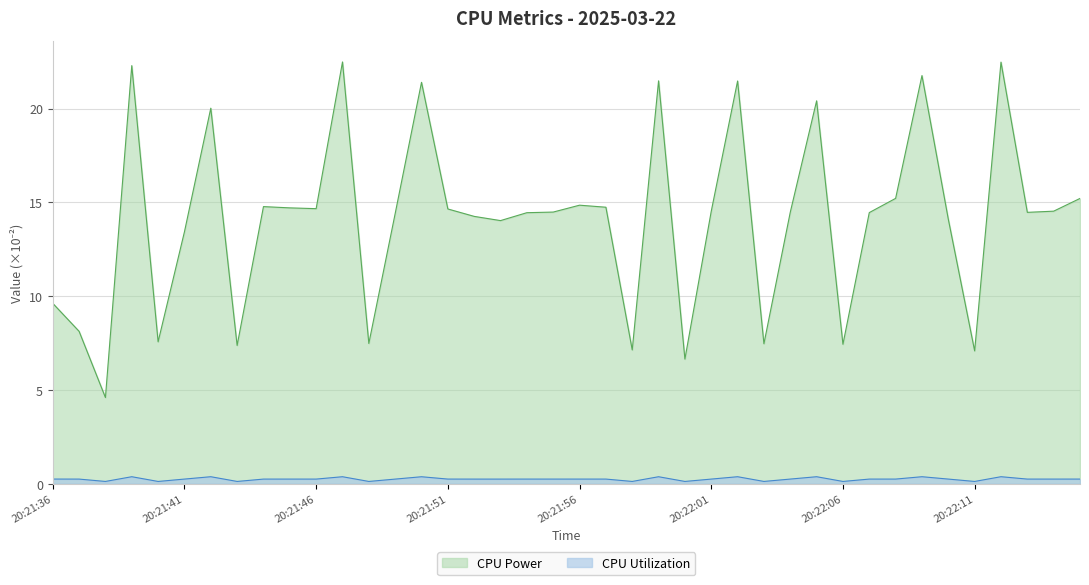

Where is CPU Utilization nearest to the value 0?

20:21:40